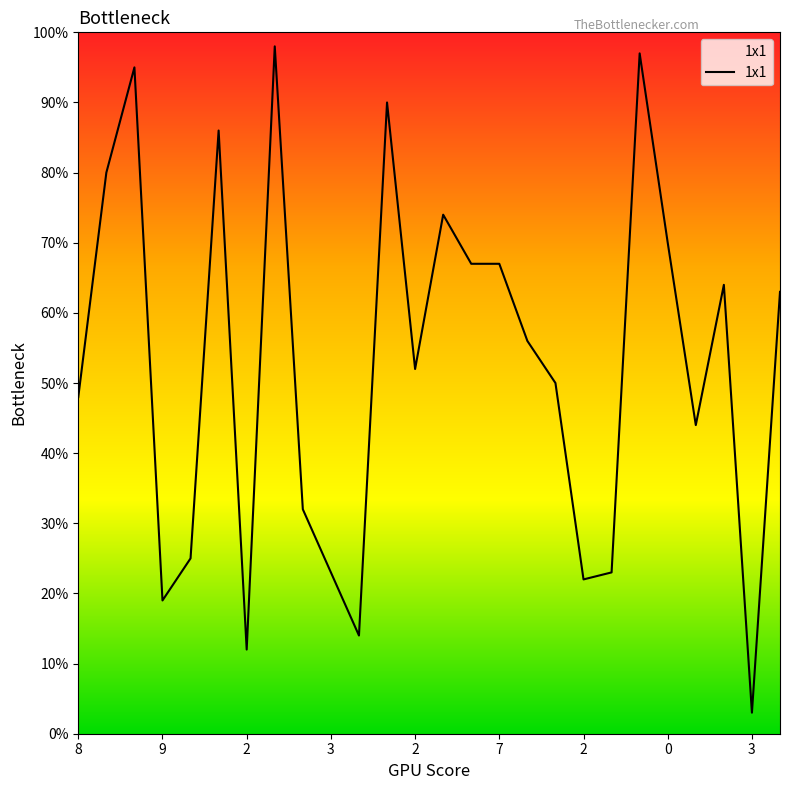

What is the difference between the maximum and minimum values?

95